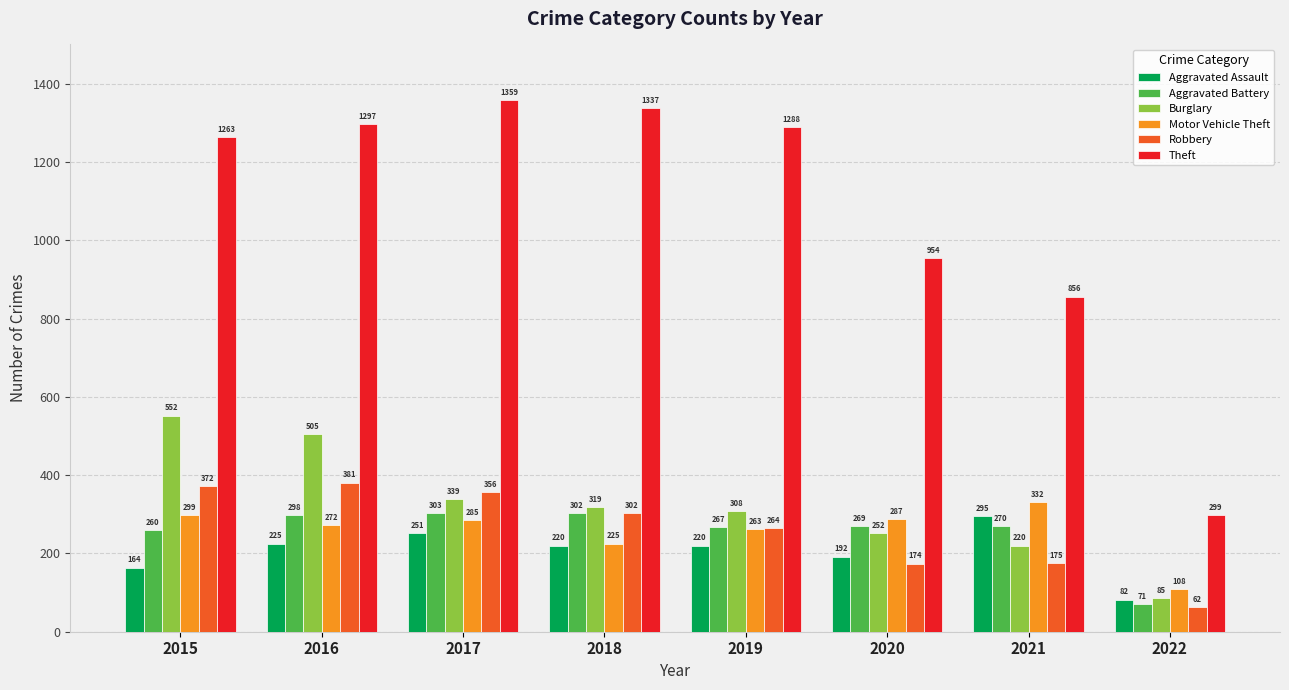

What is the greatest value displayed?

1359